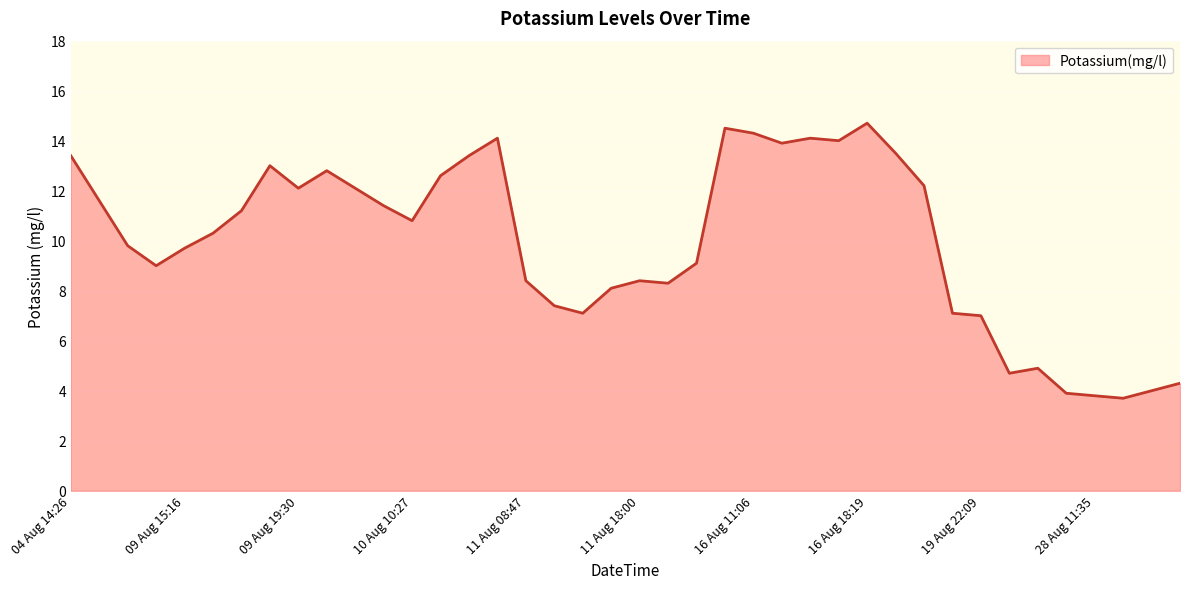

What is the greatest value displayed?

14.7